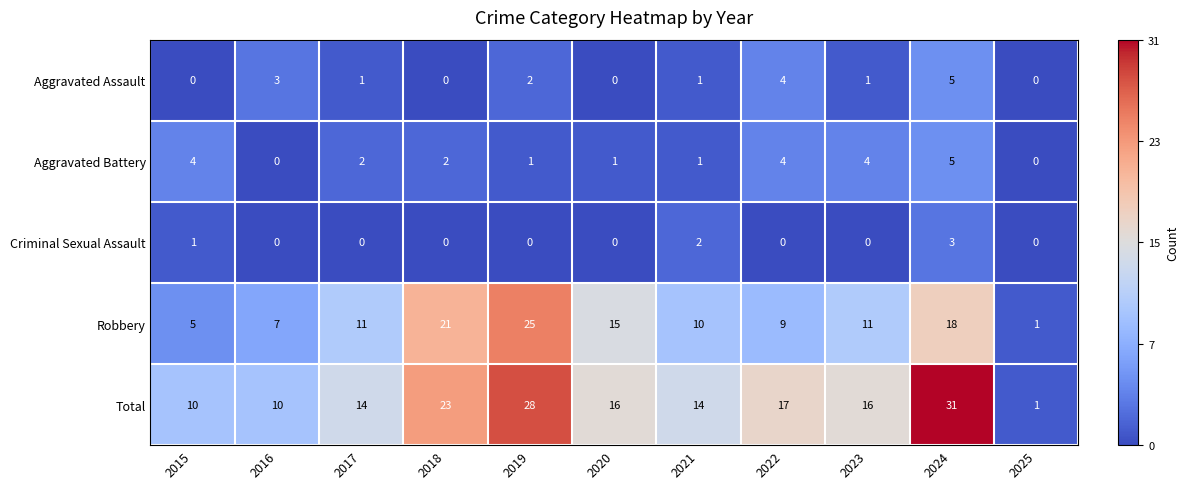

What is the total value across all series at 2020?

32